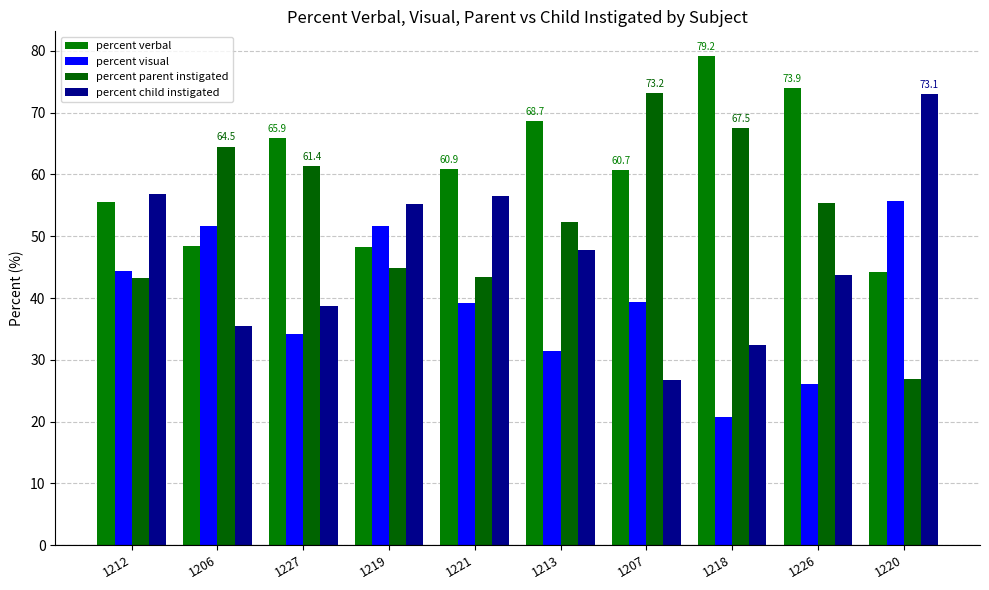

Reading left to right, what are all the values shown in this chart?

percent verbal: 55.6	48.4	65.9	48.3	60.9	68.7	60.7	79.2	73.9	44.2
percent visual: 44.4	51.6	34.1	51.7	39.1	31.3	39.3	20.8	26.1	55.8
percent parent instigated: 43.2	64.5	61.4	44.8	43.5	52.2	73.2	67.5	55.5	26.9
percent child instigated: 56.8	35.5	38.6	55.2	56.5	47.8	26.8	32.5	43.7	73.1